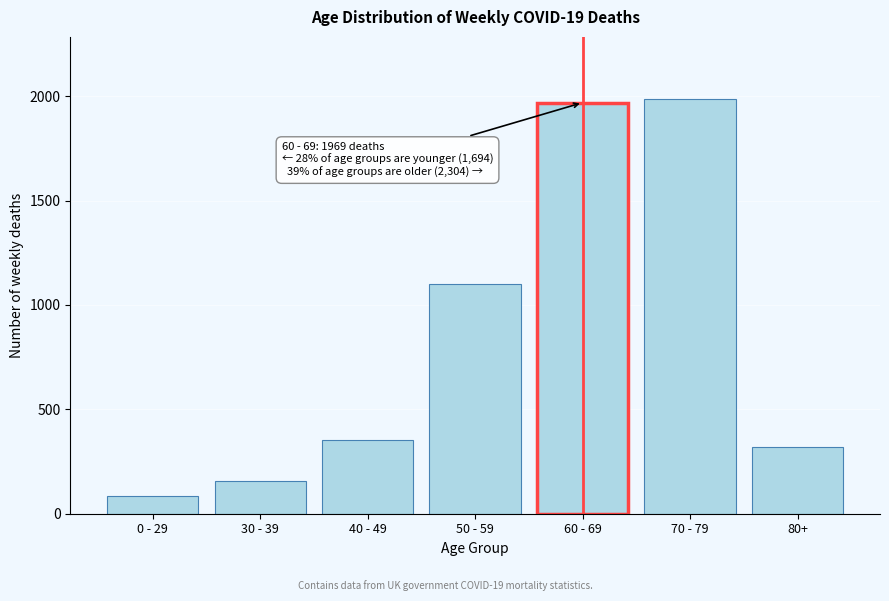

Reading right to left, transcribe all the data shown in this chart.

80+=318	70 - 79=1986	60 - 69=1969	50 - 59=1099	40 - 49=352	30 - 39=156	0 - 29=87